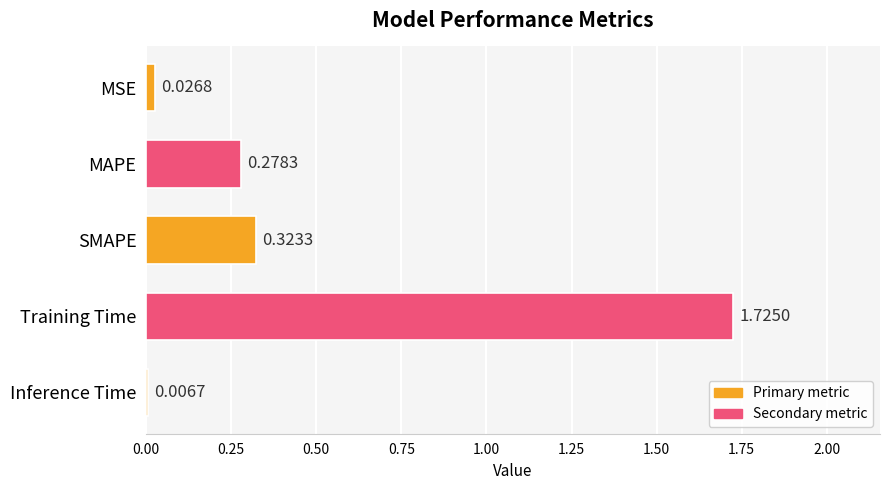

At which label is the value closest to 0?

Inference Time